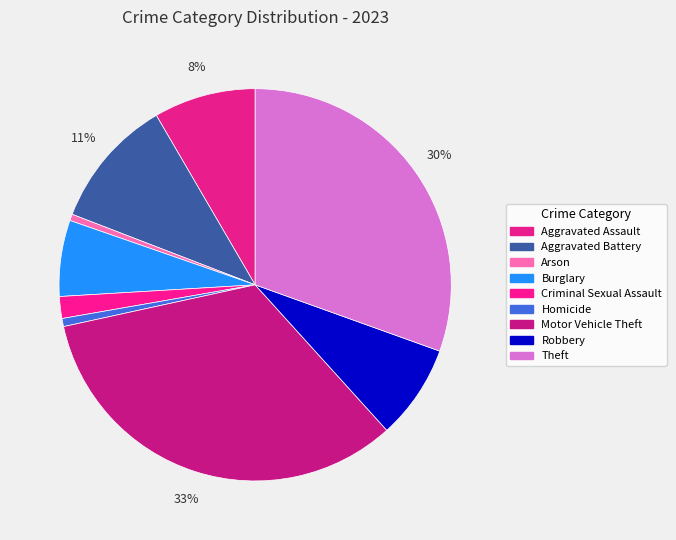

Count the number of slices in the pie.

9